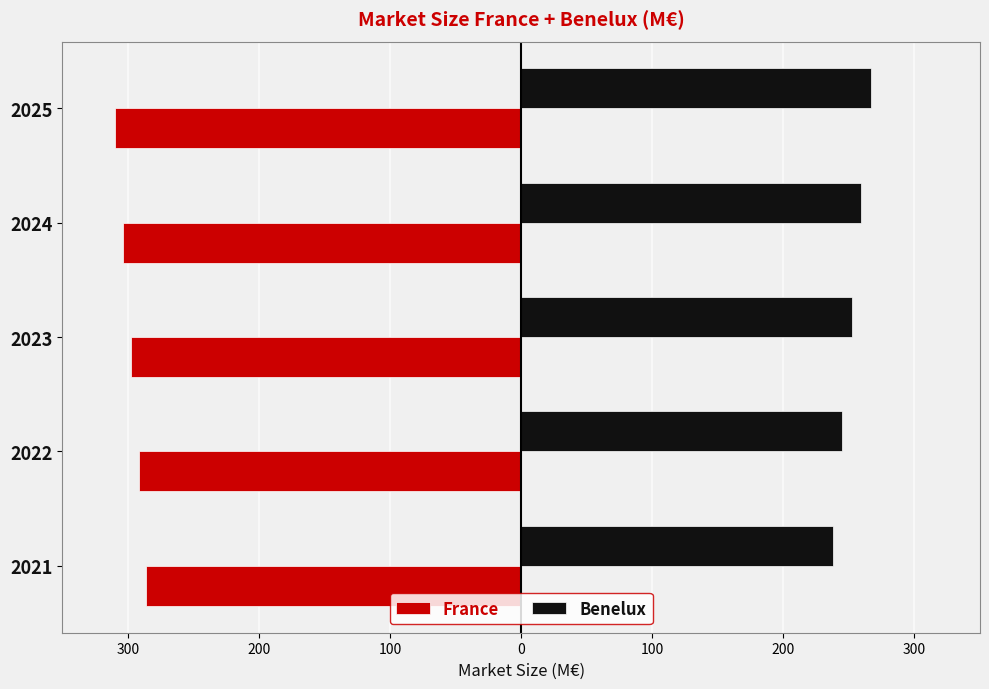

Reading left to right, what are all the values shown in this chart?

France: -285.8	-291.7	-297.6	-303.5	-309.5
Benelux: 237.9	245.1	252.2	259.5	266.9